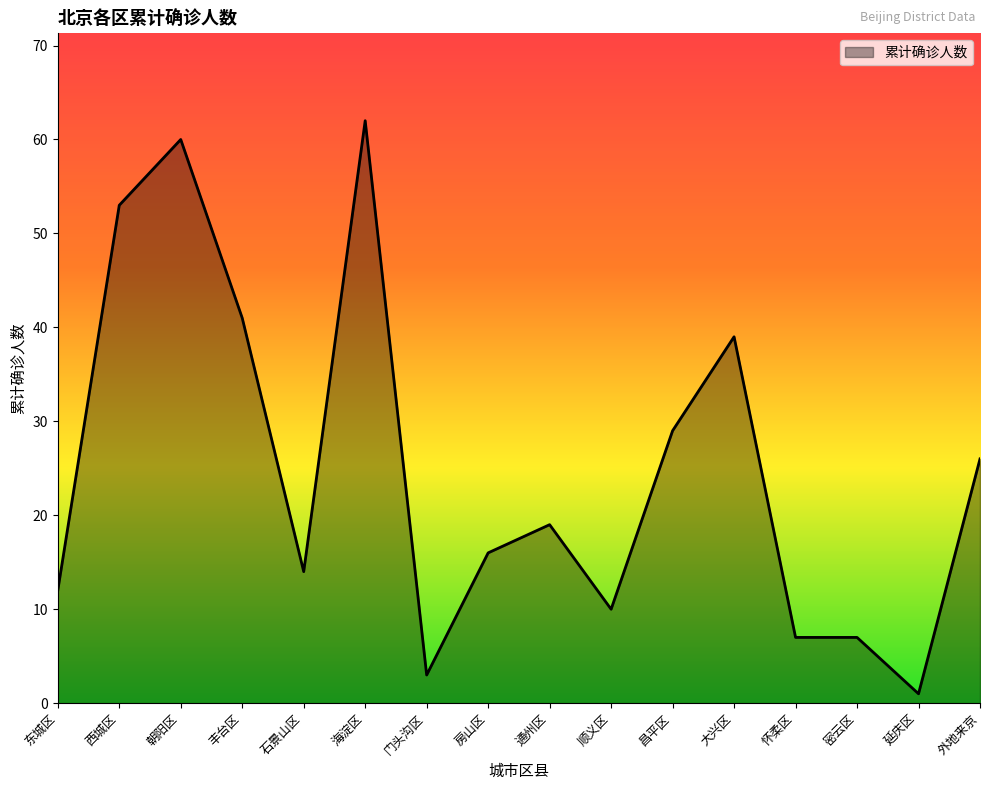

What is the change in value from 通州区 to 密云区?

-12